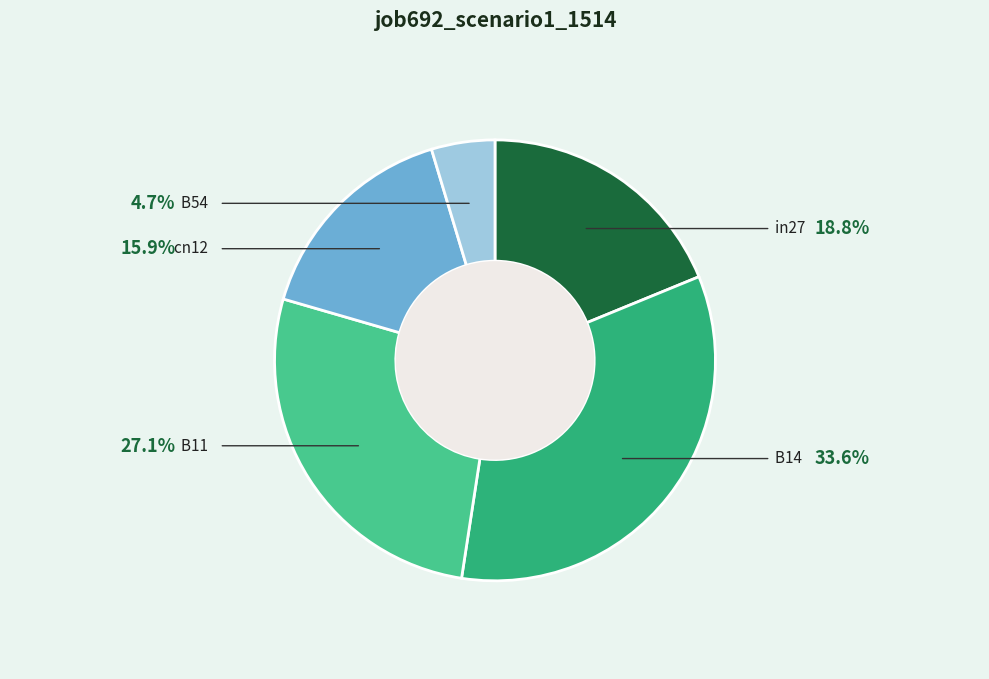

Which slice is the smallest?

B54